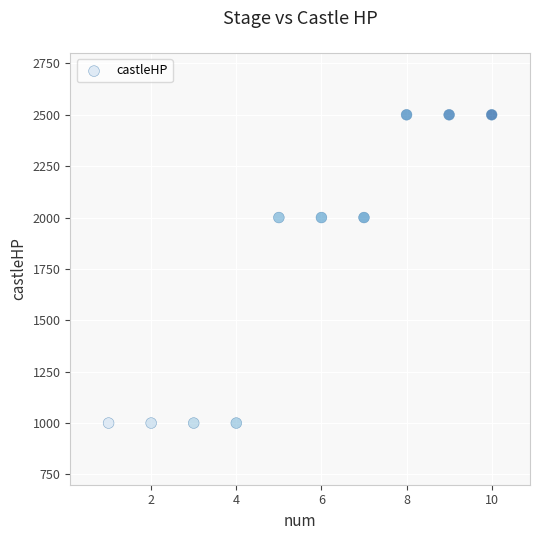

What is the average Y value?

1750